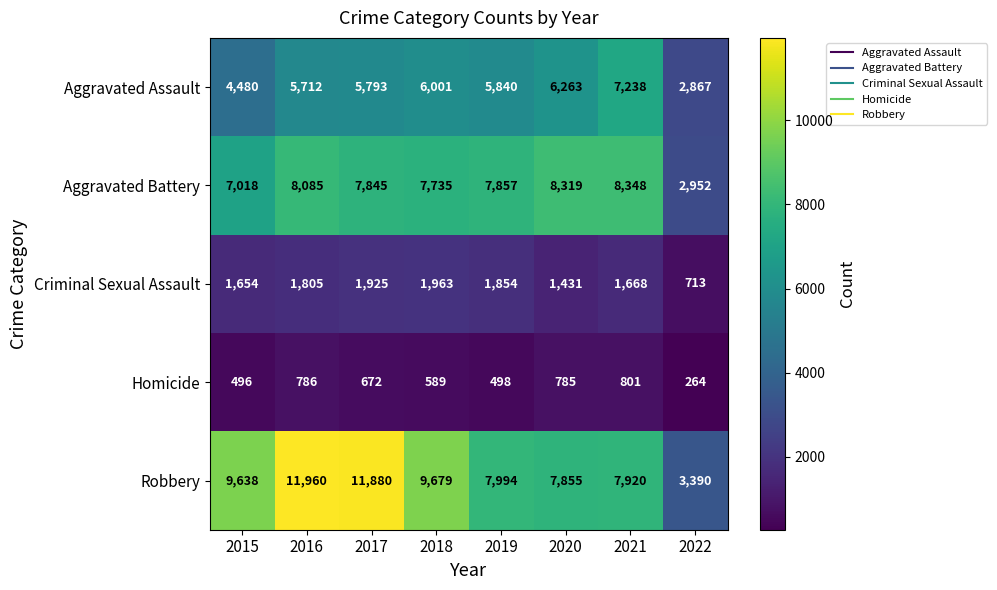

Which series changed the most between 2016 and 2019?

Robbery